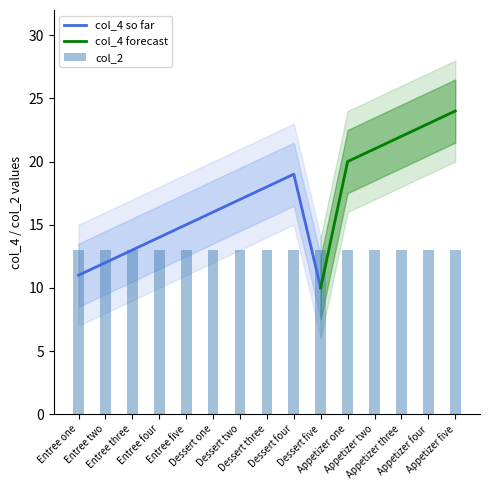

Which label corresponds to the smallest value in the chart?

Dessert five